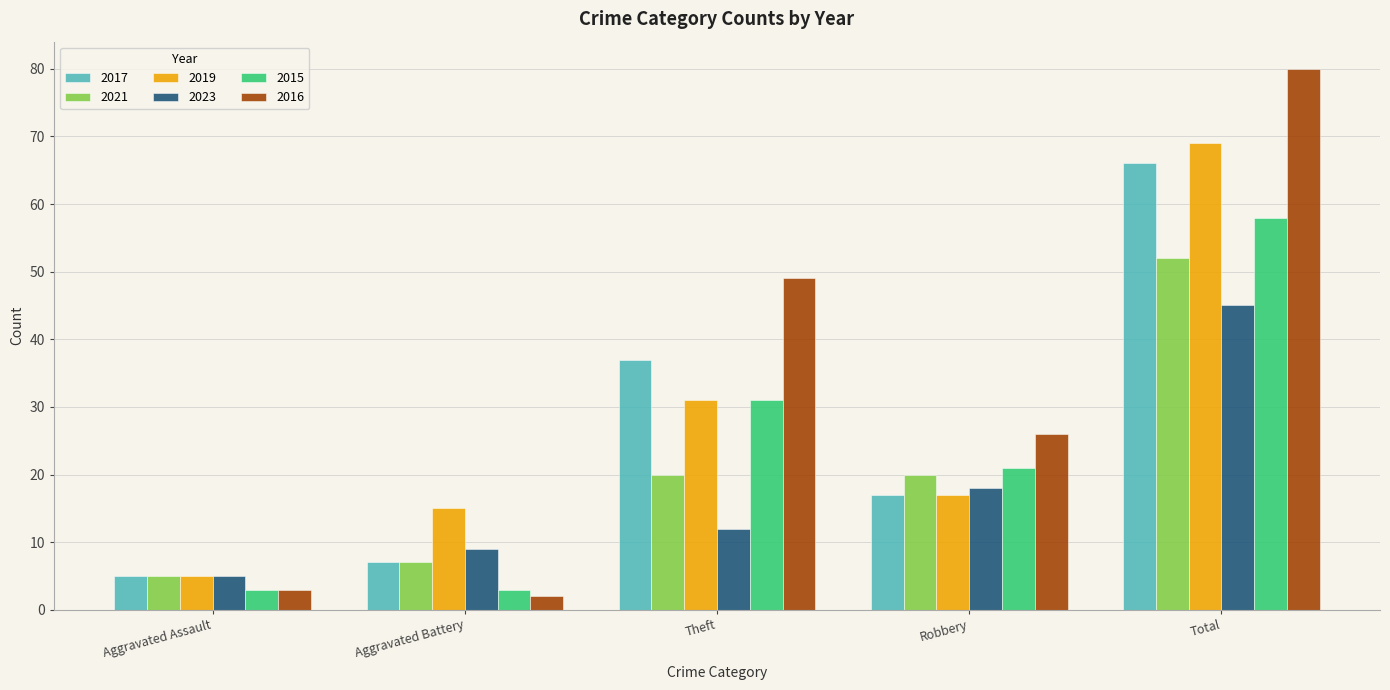

How many bars are there in each group?

6